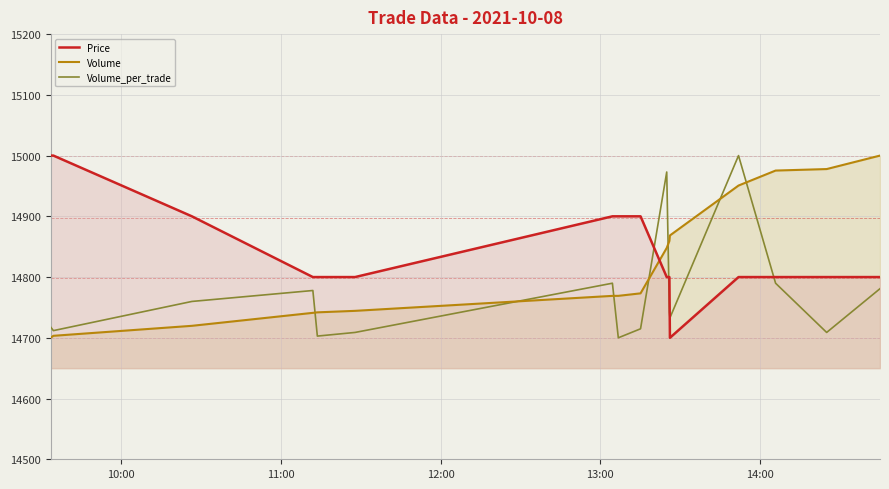

What is the maximum value shown in the chart?

15000.0